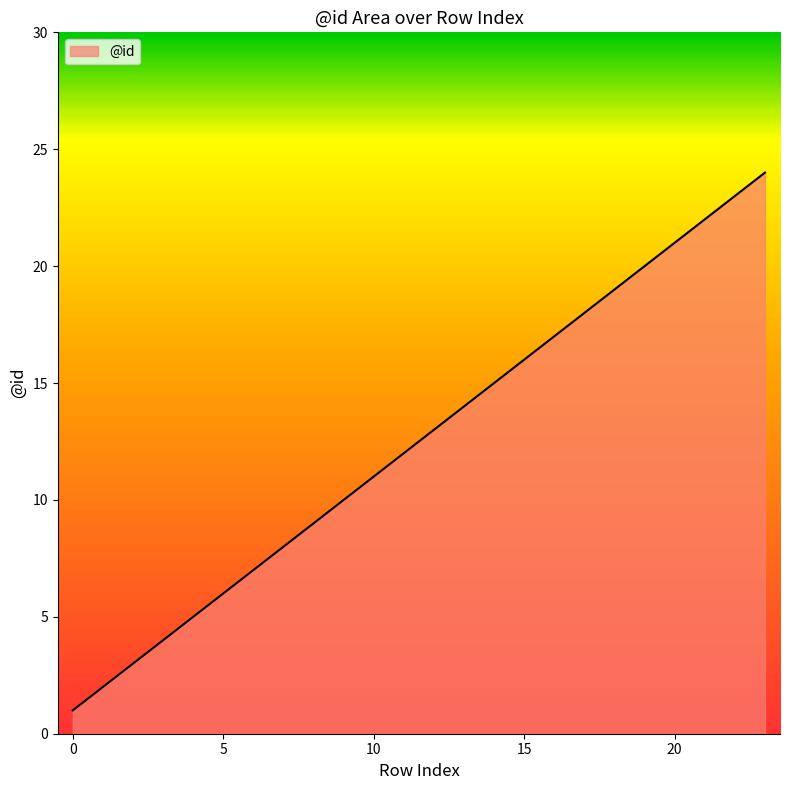

What is the greatest value displayed?

24